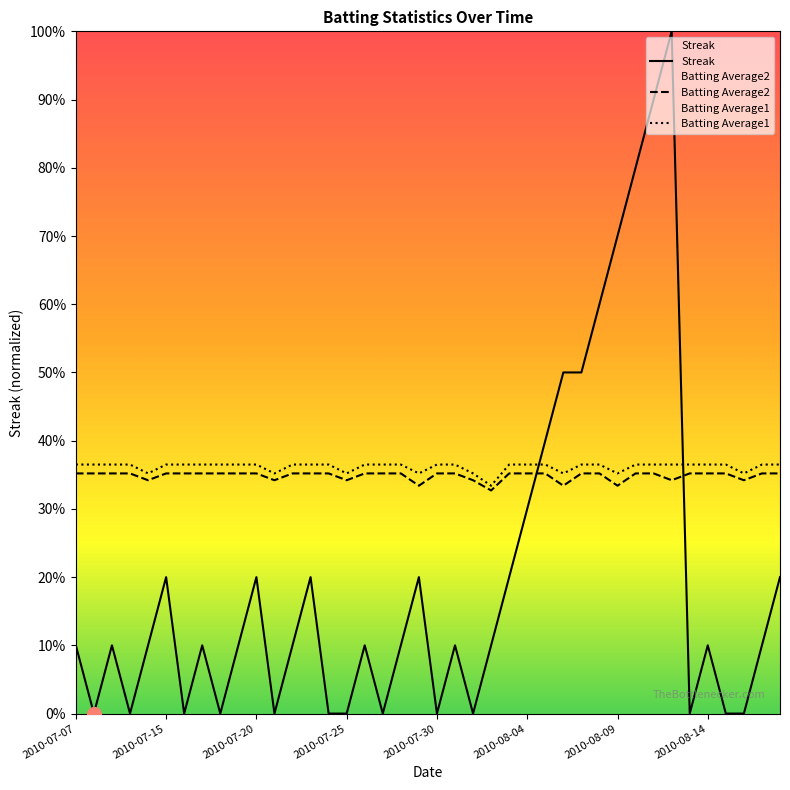

What is the label of the 3rd point from the right?

2010-08-16